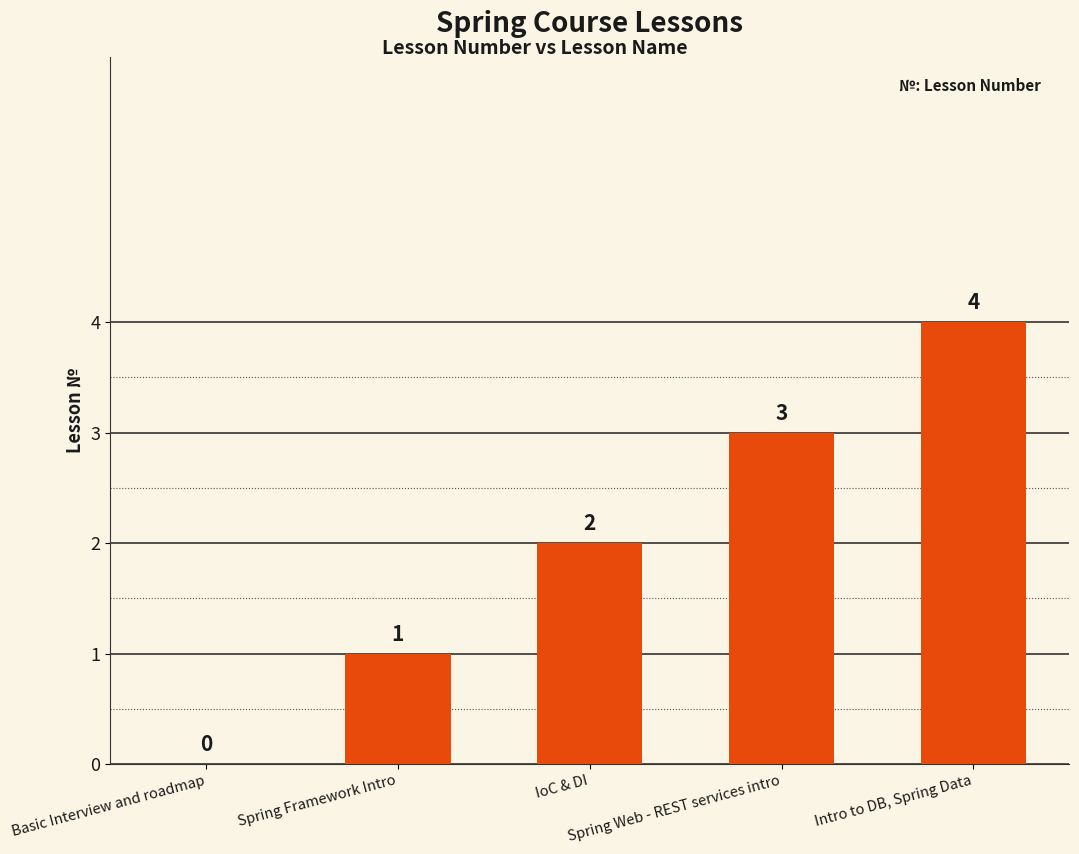

The chart shows a value of -2 at Basic Interview and roadmap. True or false?

False